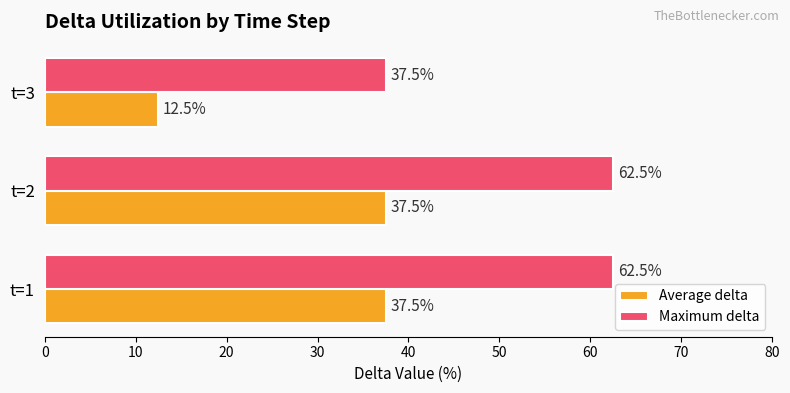

What is the maximum value shown in the chart?

62.5